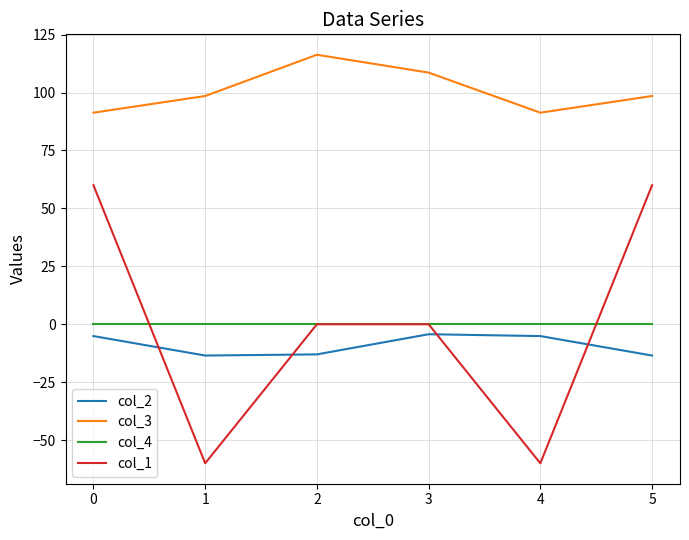

Which series has the largest total across all categories?

col_3